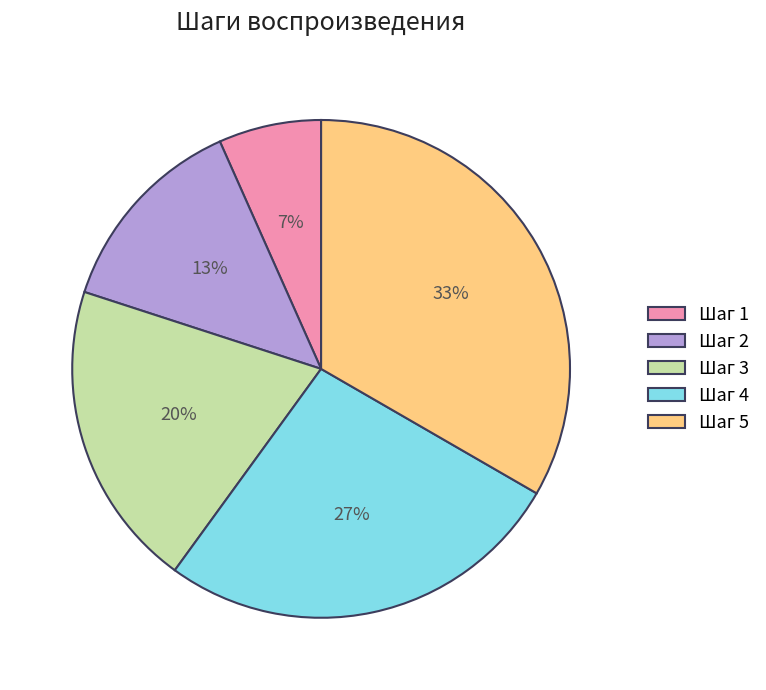

To the nearest percent, what is the average slice percentage?

20%